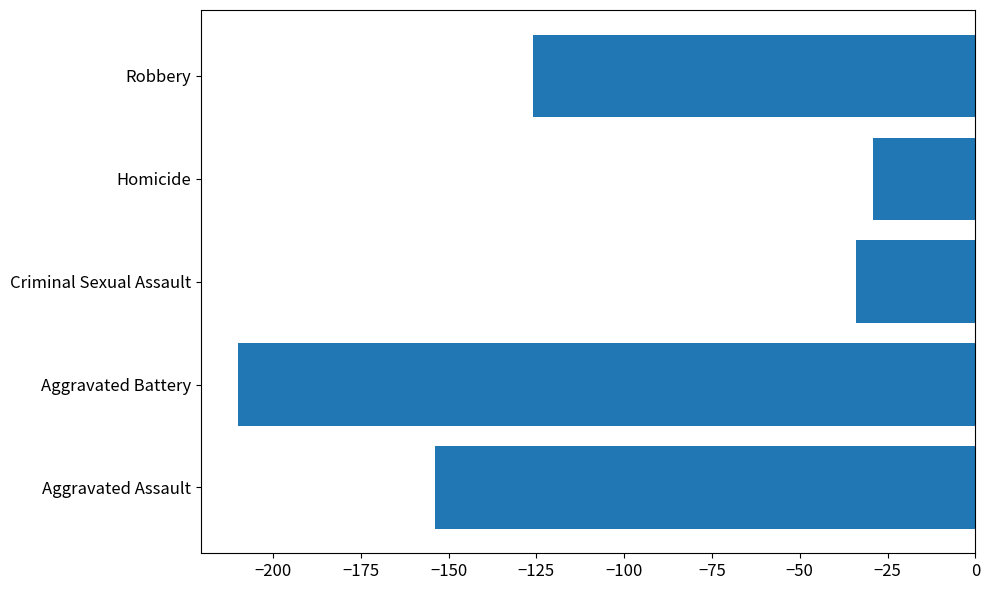

Does the chart contain any negative values?

Yes